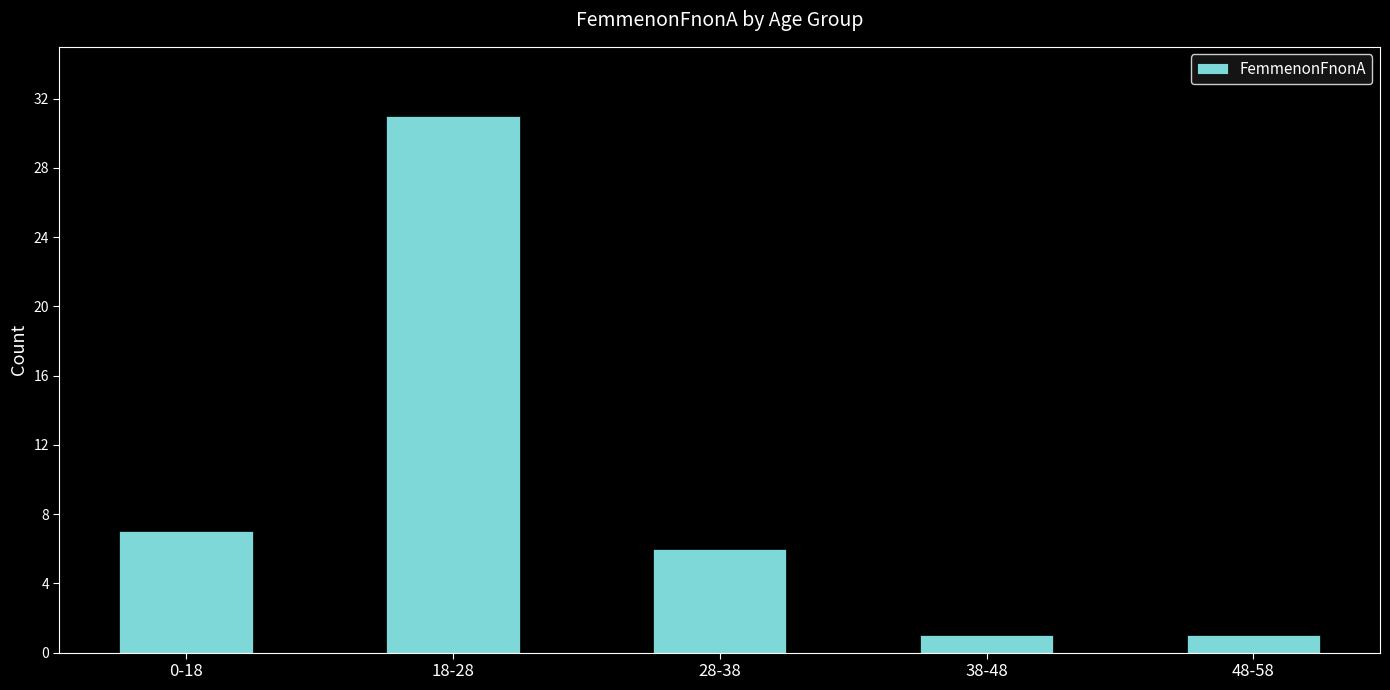

What is the difference between the maximum and second lowest values?

30